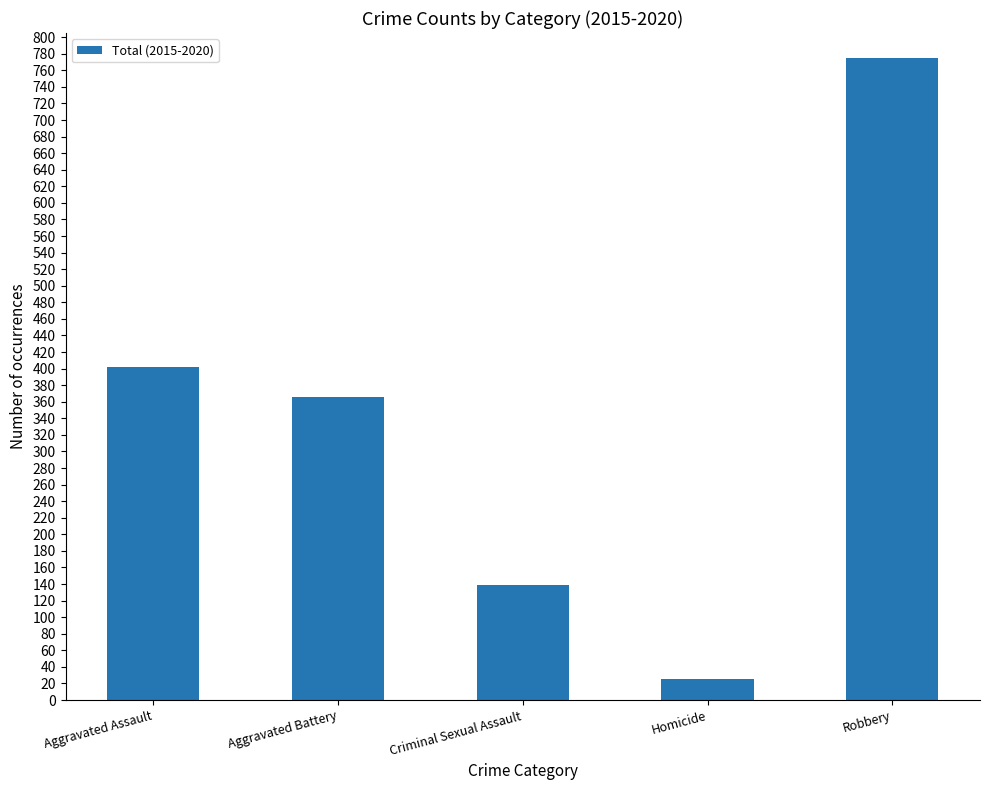

The value at Aggravated Assault is 690. True or false?

False